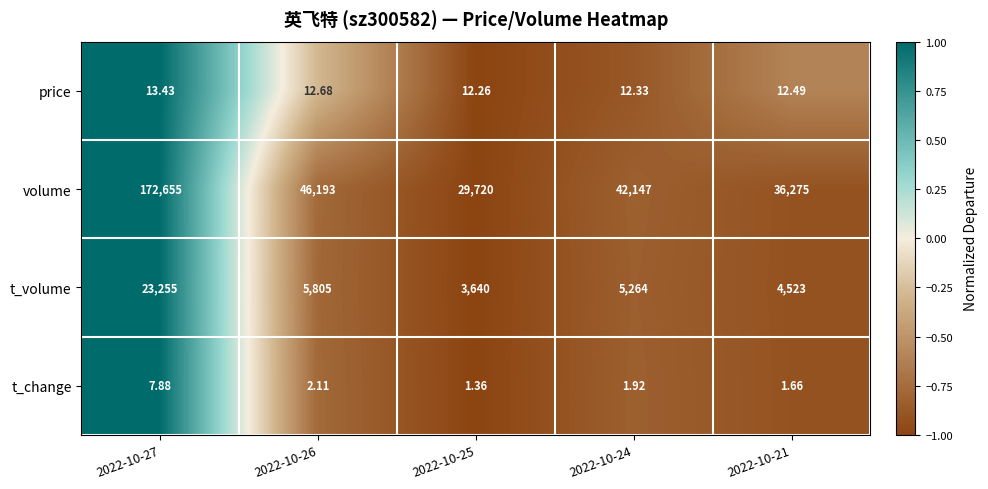

How many data points does each series have?

5